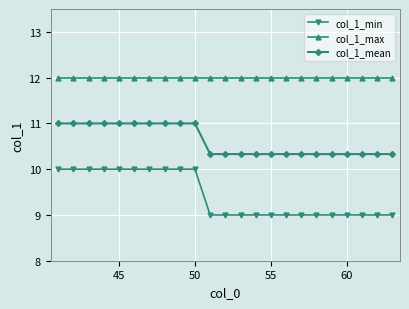

At how many categories does at least one series exceed 11?

23